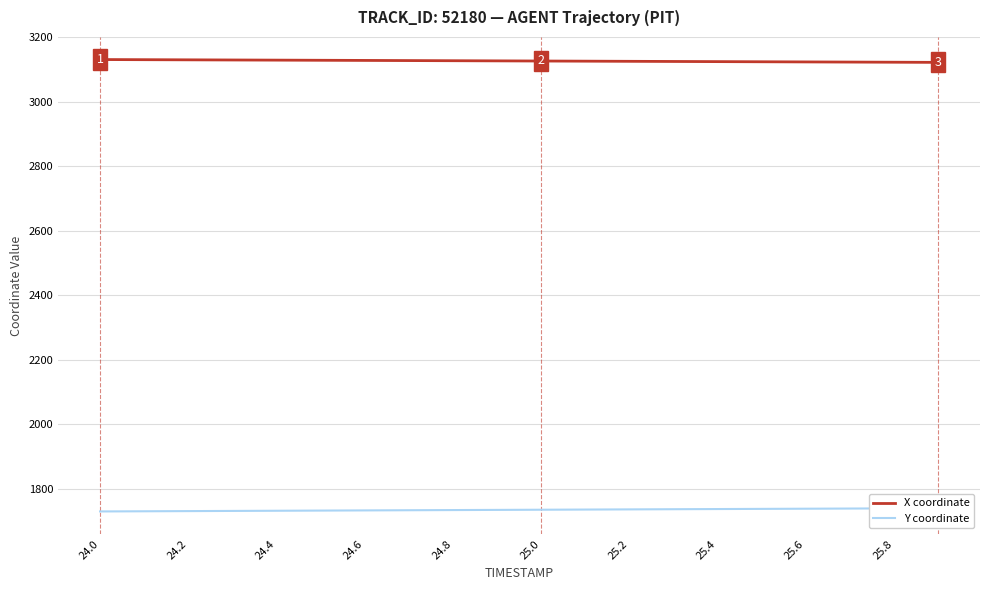

What is the highest value of the X coordinate series?

3131.1